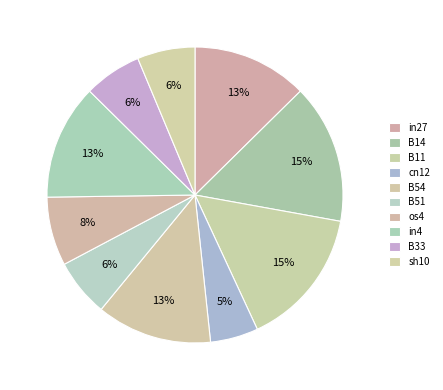

Count the number of slices in the pie.

10